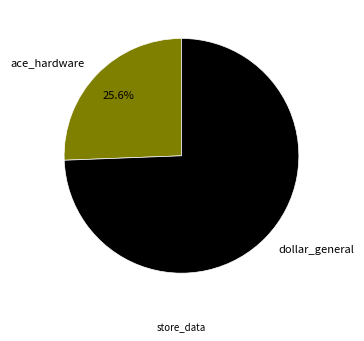

Is it true that ace_hardware is 26% of the pie?

True